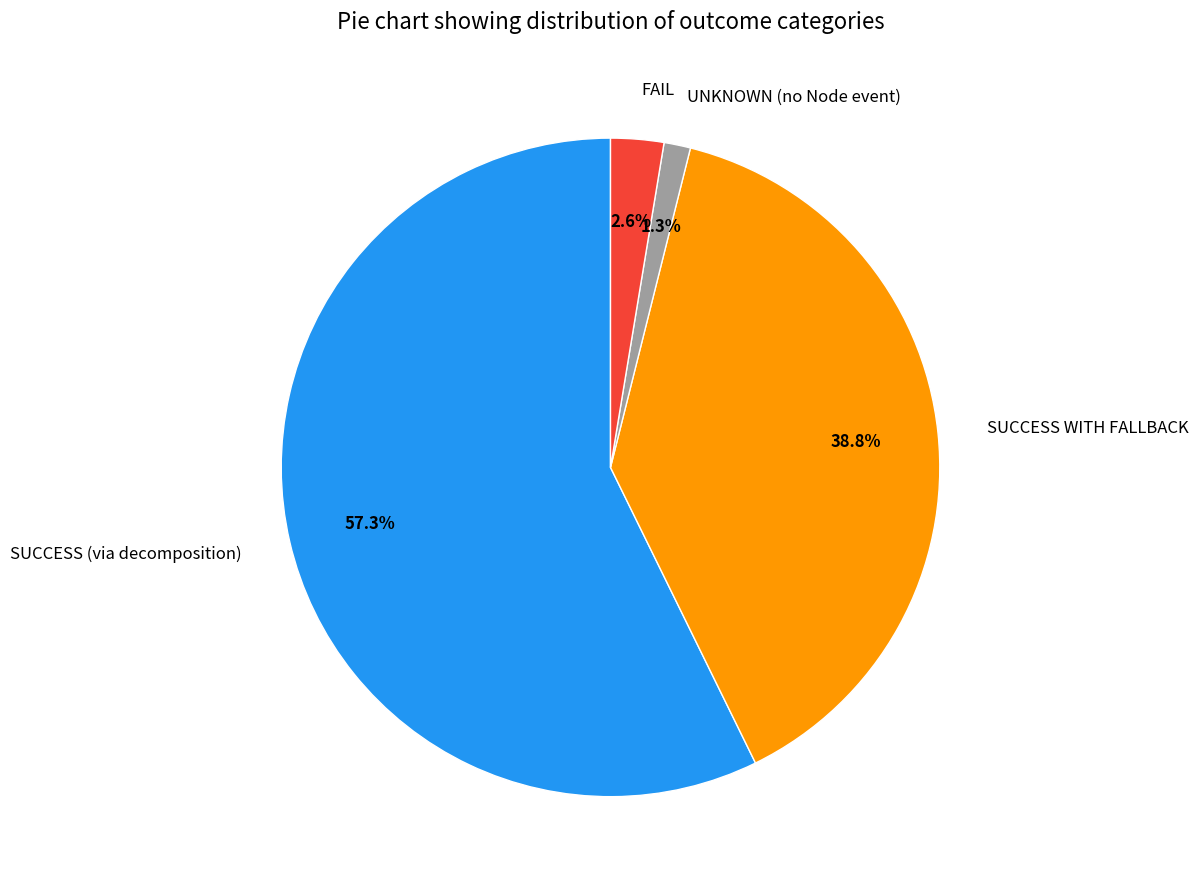

To the nearest percent, what is the combined percentage of SUCCESS (via decomposition) and UNKNOWN (no Node event)?

59%